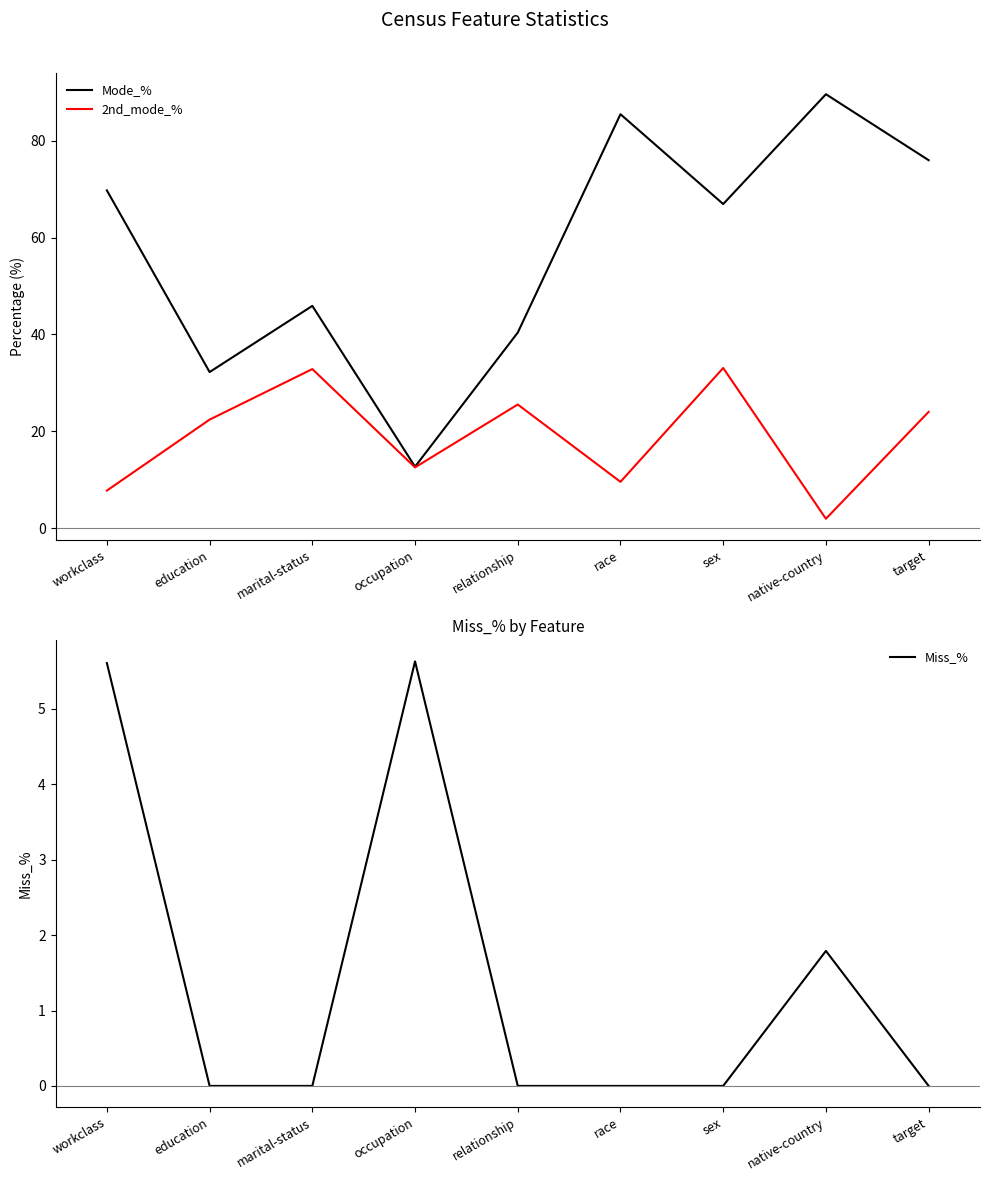

How many values in the 2nd_mode_% series are below 22?

4